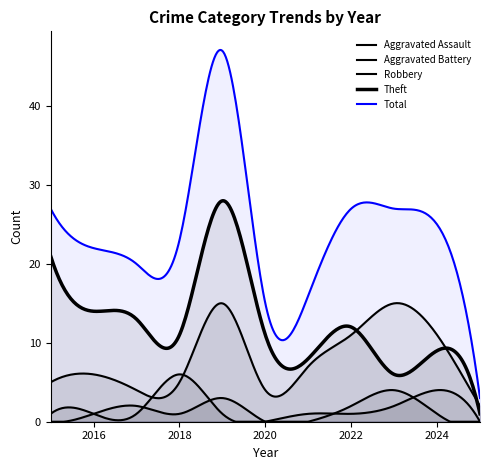

What is the greatest value displayed?

47